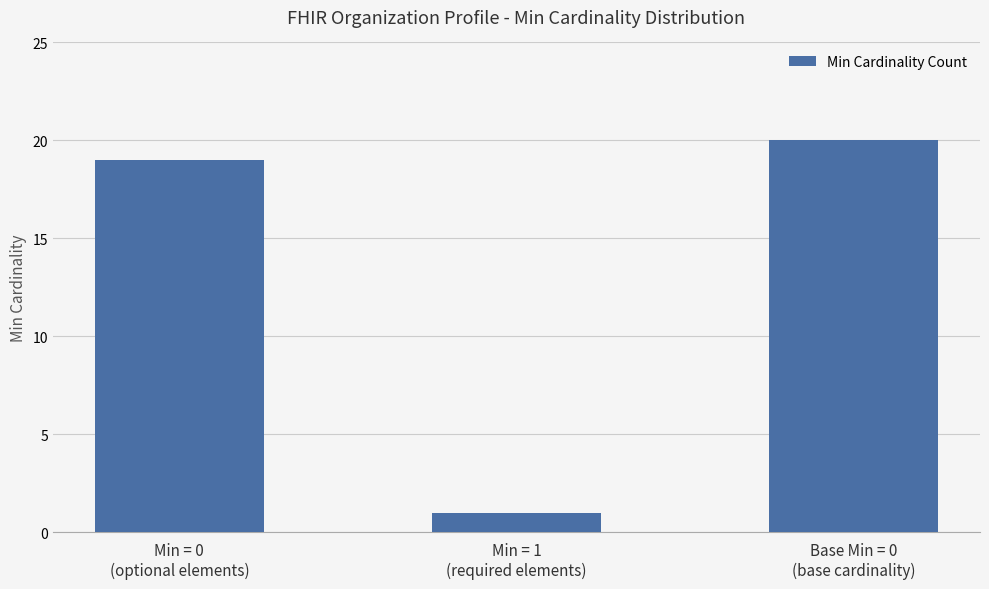

What is the label of the 2nd bar from the left?

Min = 1
(required elements)